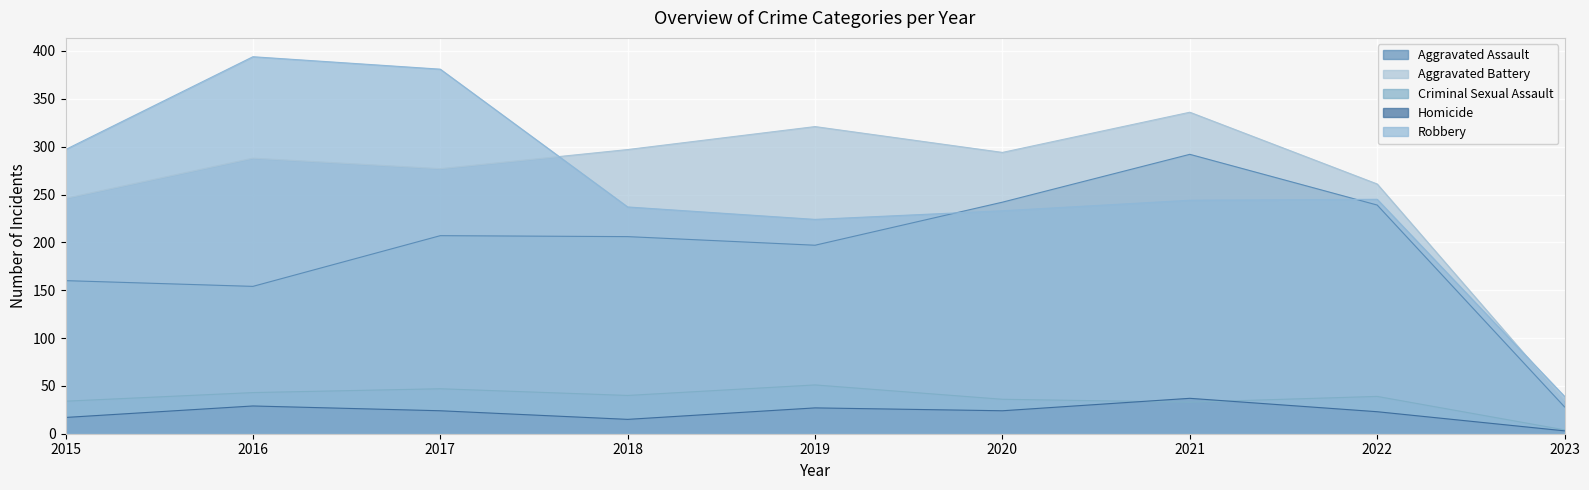

Which label corresponds to the smallest value in the chart?

2023